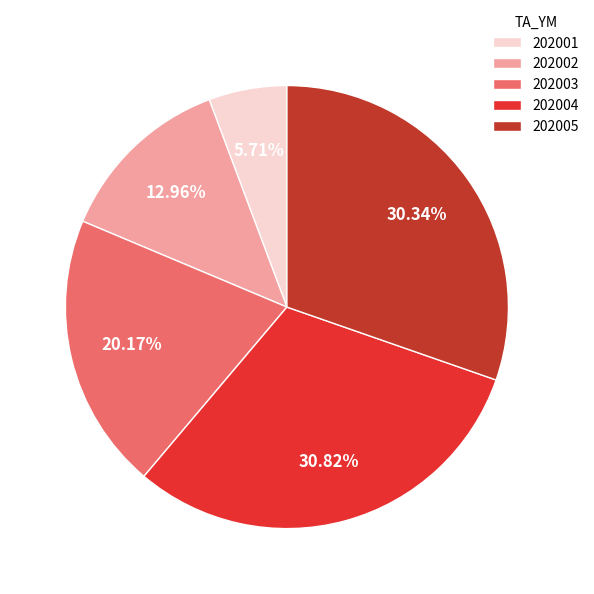

Approximately how many times larger is the value at 202004 compared to 202001?

5.4